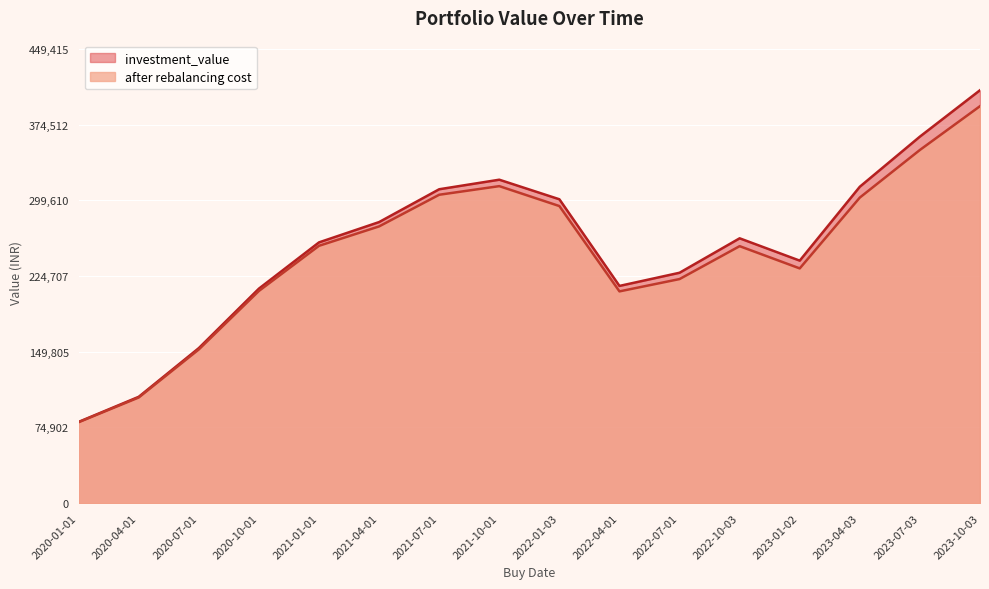

At which category does the chart reach its peak across all series?

2023-10-03